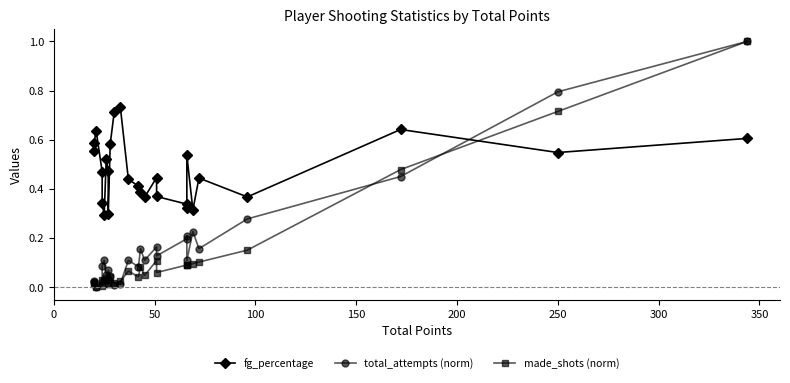

Which series has the widest spread of values?

total_attempts (norm)